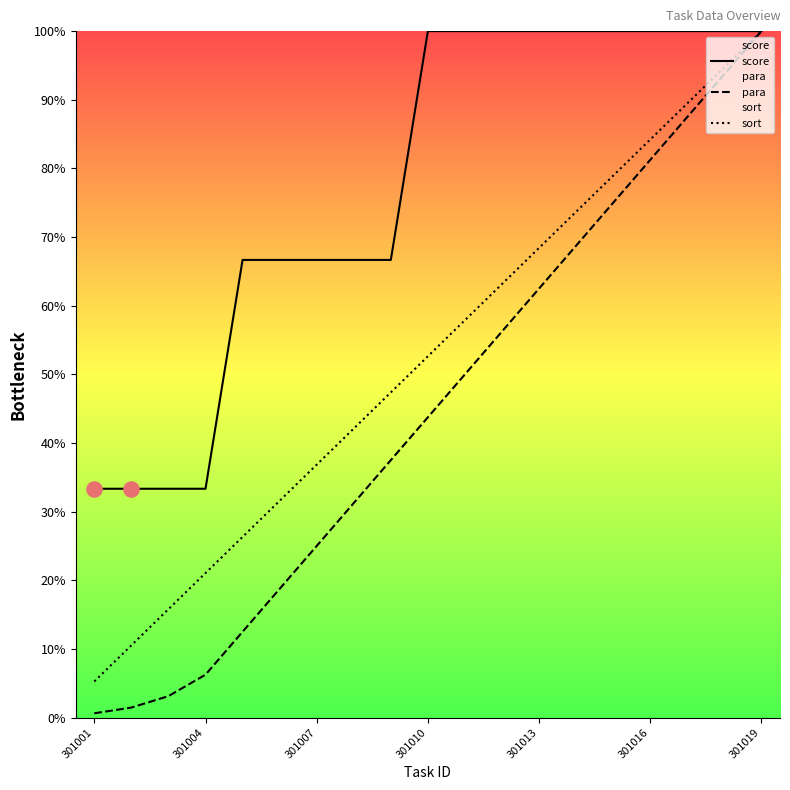

What are all the series names shown in the legend?

score, para, sort